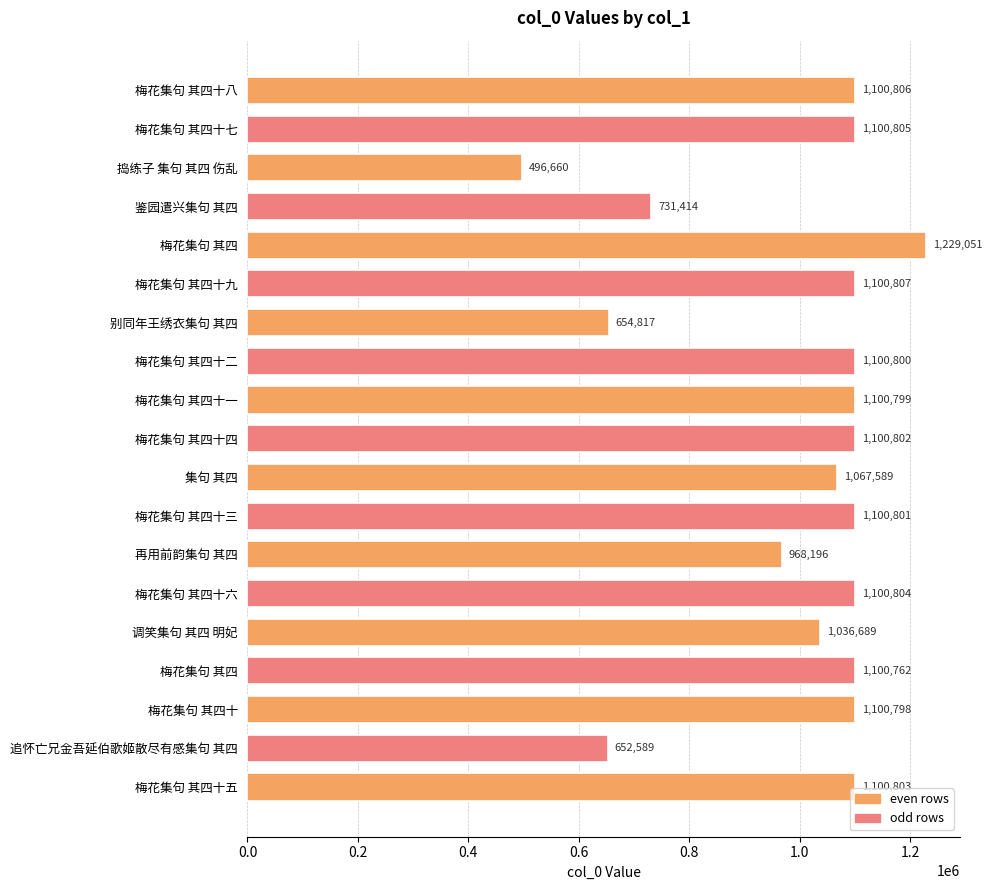

How many distinct data groups are displayed?

1